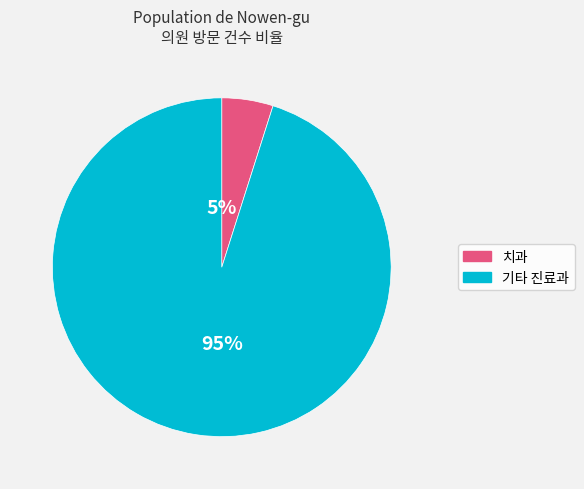

Which has a higher value, 치과 or 기타 진료과?

기타 진료과